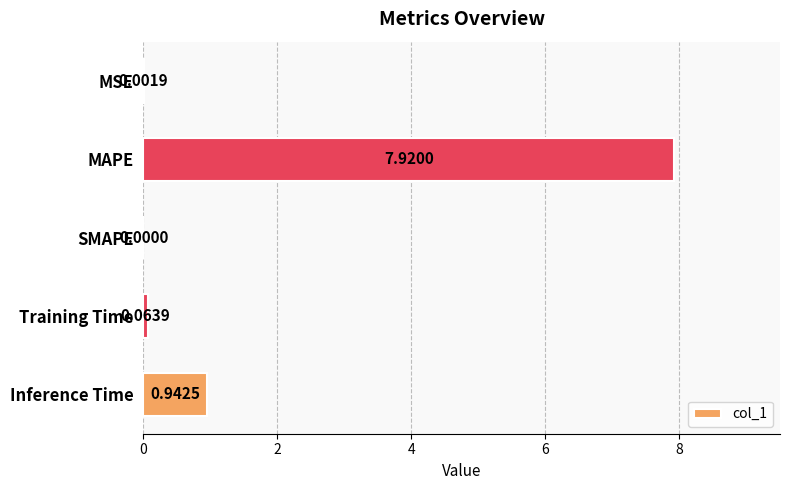

Which has a higher value, SMAPE or Training Time?

Training Time